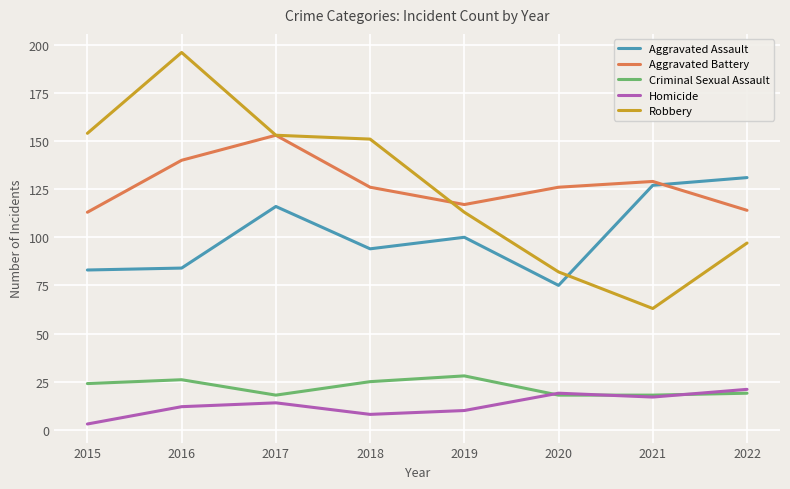

What is the sum of the Criminal Sexual Assault values at 2019 and 2021?

46